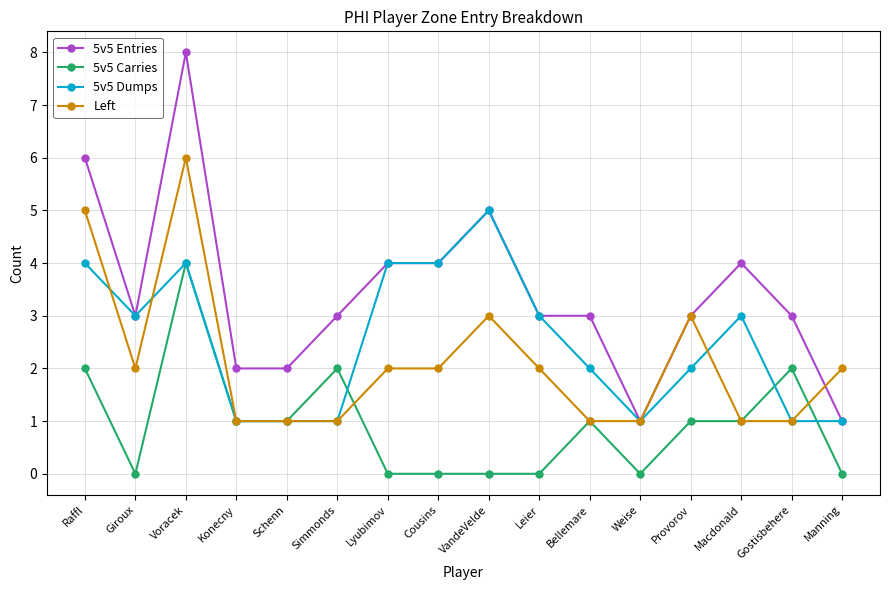

Reading left to right, transcribe all the data shown in this chart.

5v5 Entries: Raffl=6	Giroux=3	Voracek=8	Konecny=2	Schenn=2	Simmonds=3	Lyubimov=4	Cousins=4	VandeVelde=5	Leier=3	Bellemare=3	Weise=1	Provorov=3	Macdonald=4	Gostisbehere=3	Manning=1
5v5 Carries: Raffl=2	Giroux=0	Voracek=4	Konecny=1	Schenn=1	Simmonds=2	Lyubimov=0	Cousins=0	VandeVelde=0	Leier=0	Bellemare=1	Weise=0	Provorov=1	Macdonald=1	Gostisbehere=2	Manning=0
5v5 Dumps: Raffl=4	Giroux=3	Voracek=4	Konecny=1	Schenn=1	Simmonds=1	Lyubimov=4	Cousins=4	VandeVelde=5	Leier=3	Bellemare=2	Weise=1	Provorov=2	Macdonald=3	Gostisbehere=1	Manning=1
Left: Raffl=5	Giroux=2	Voracek=6	Konecny=1	Schenn=1	Simmonds=1	Lyubimov=2	Cousins=2	VandeVelde=3	Leier=2	Bellemare=1	Weise=1	Provorov=3	Macdonald=1	Gostisbehere=1	Manning=2